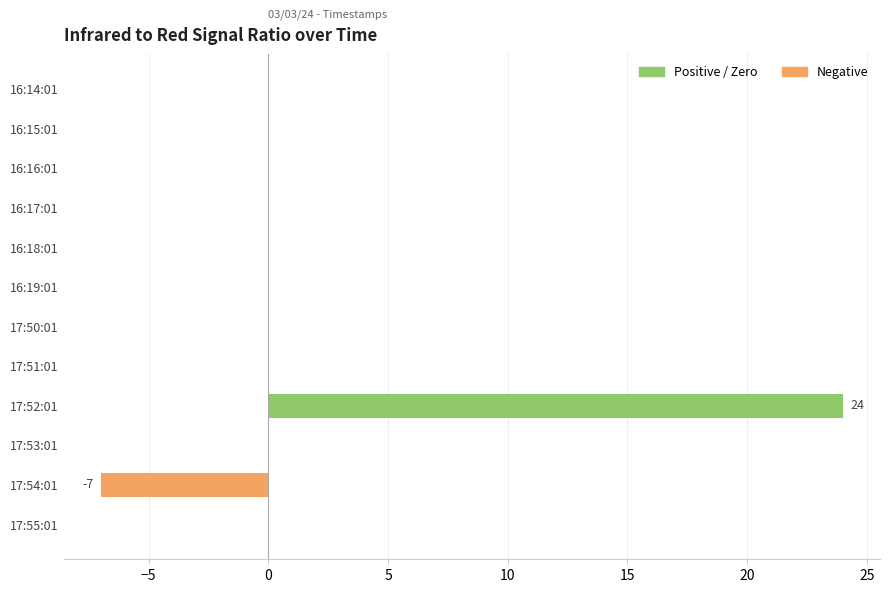

Count the number of categories in the chart.

12